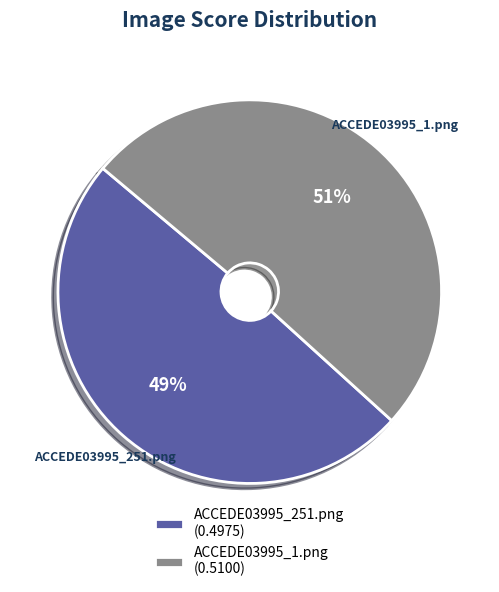

Is the sum of ACCEDE03995_1.png and ACCEDE03995_251.png greater than half?

Yes